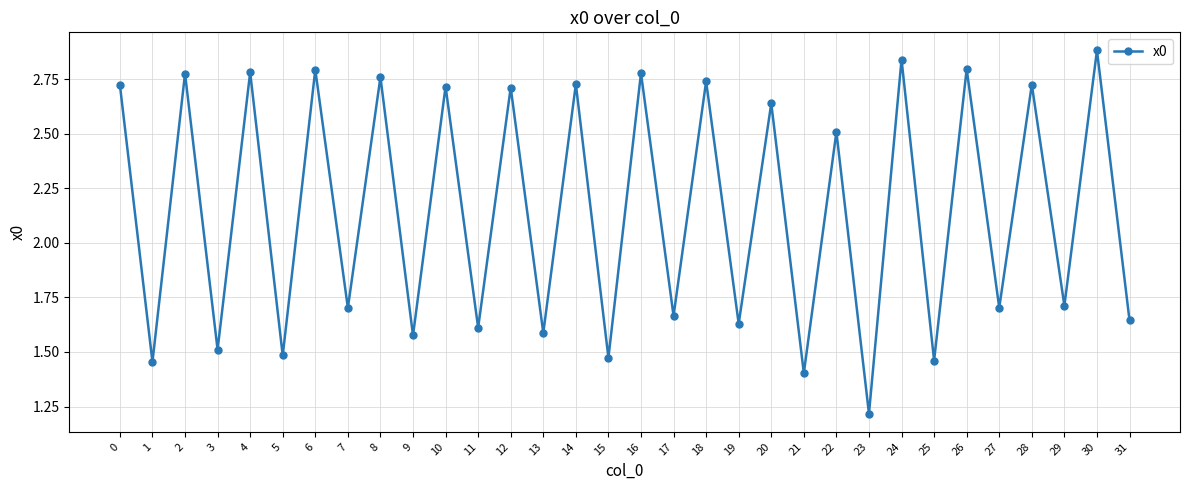

Is this an area chart (filled region under the line)?

No